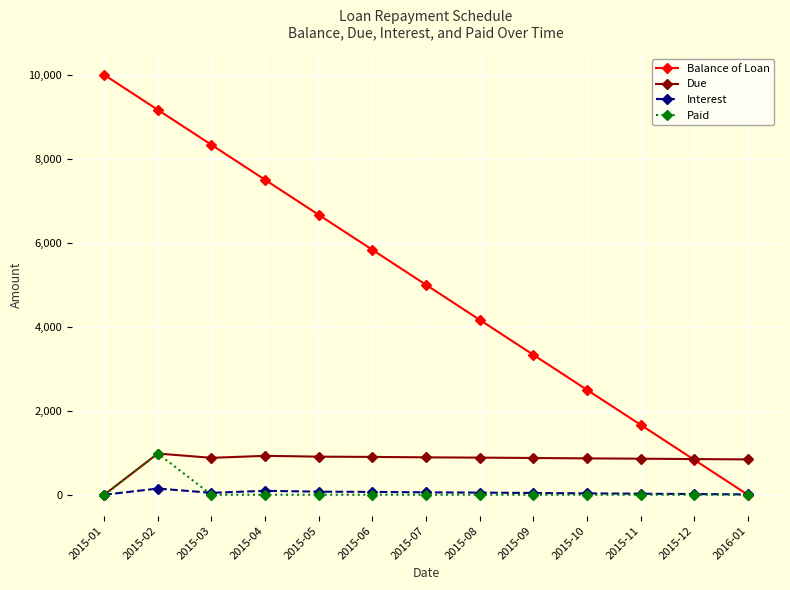

How many distinct data groups are displayed?

4